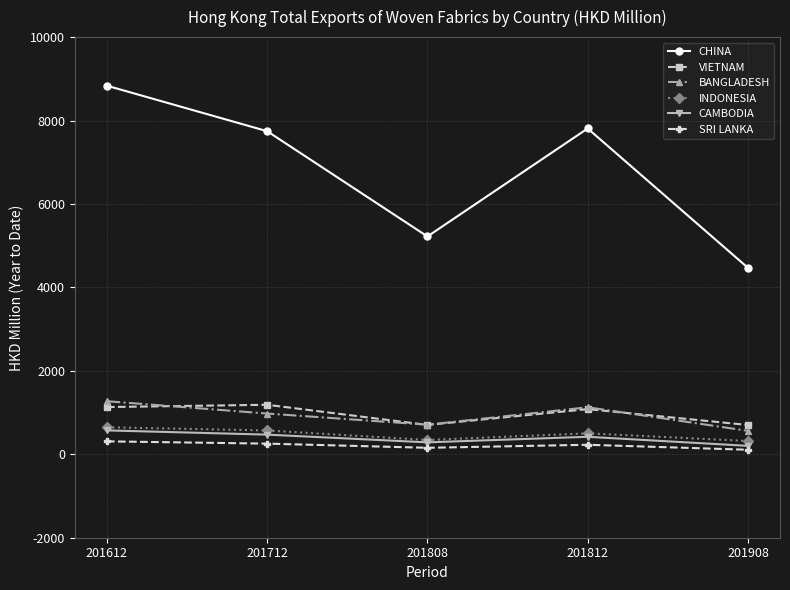

Does the chart display data point markers on the line(s)?

Yes